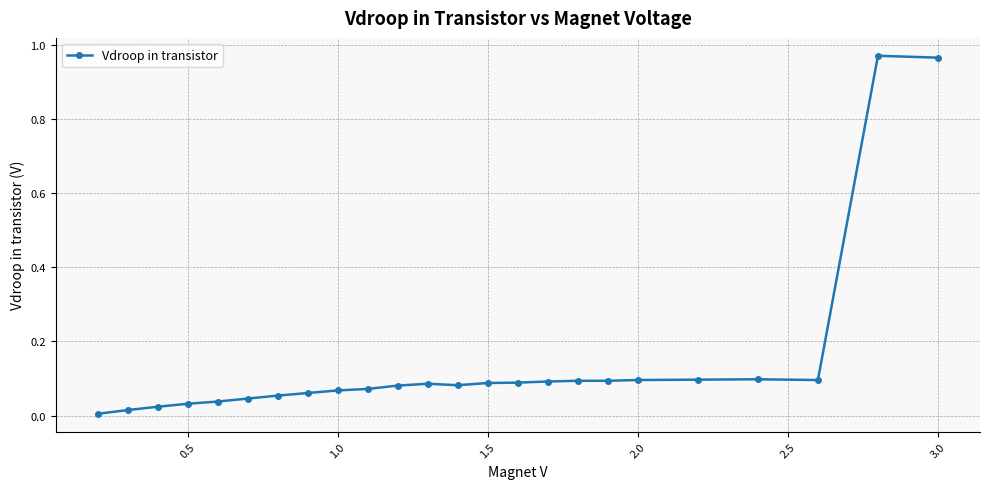

True or false: there are more than 0 points higher than both neighbors.

True